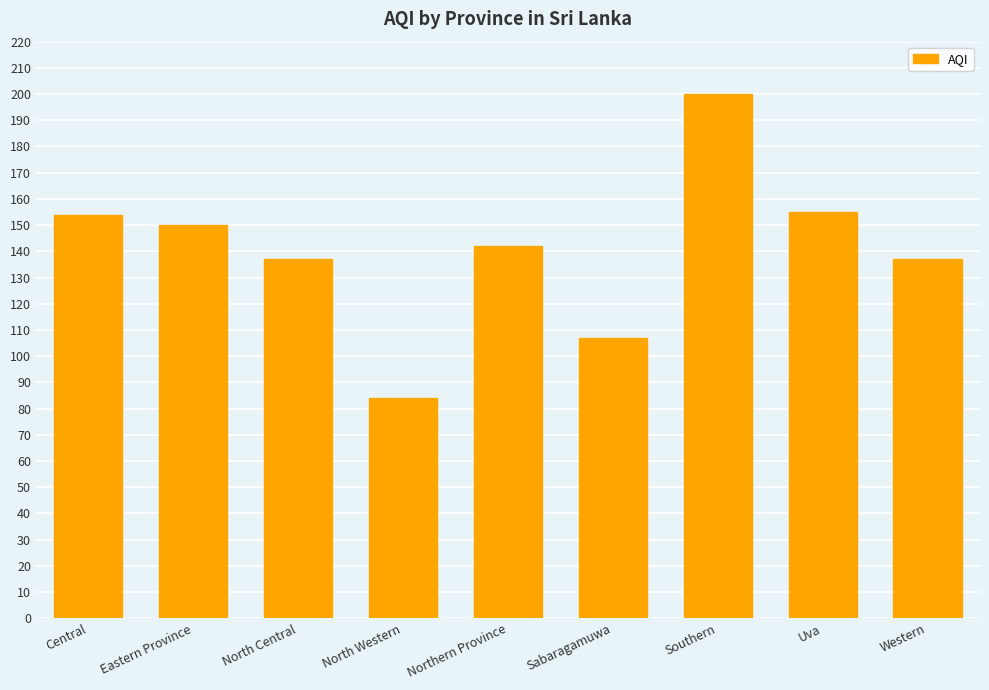

What is the minimum value shown in the chart?

84